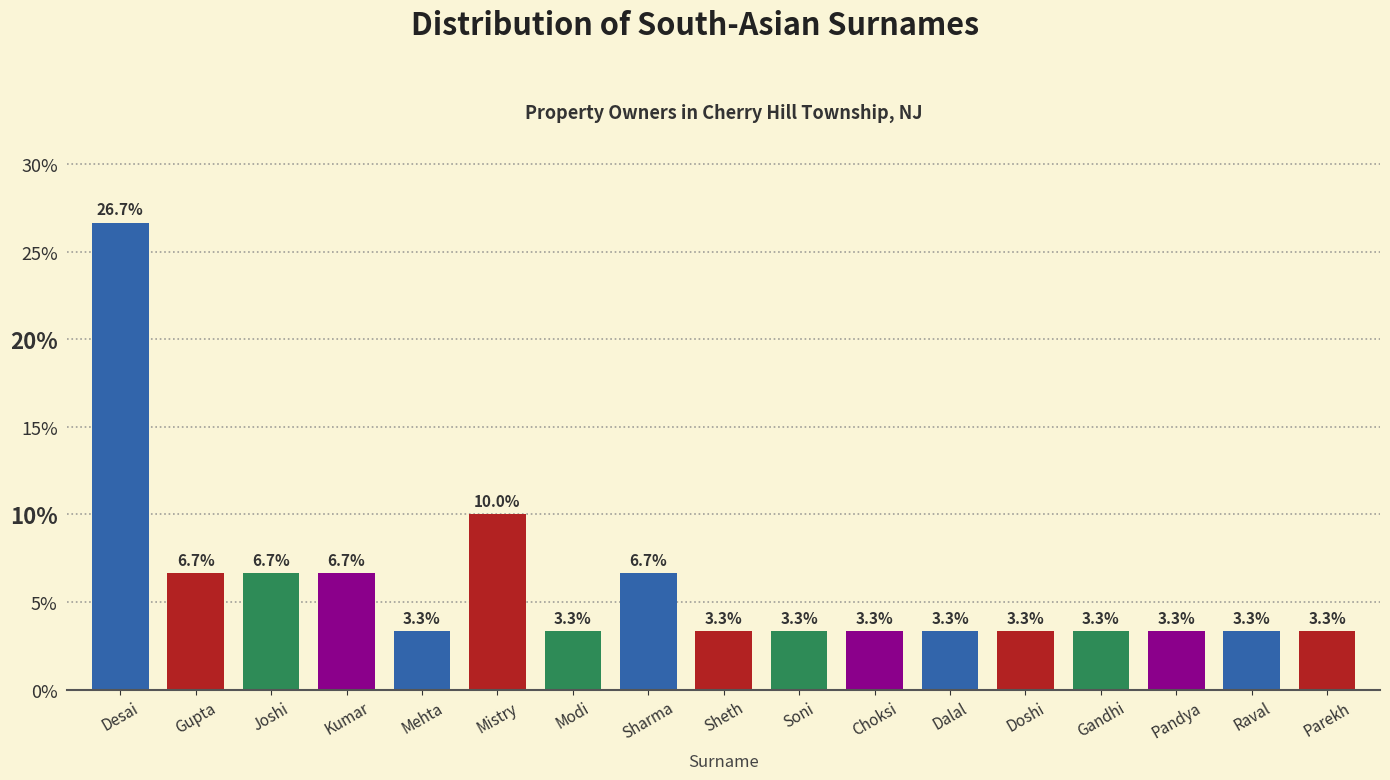

Reading left to right, transcribe all the data shown in this chart.

Desai=26.7	Gupta=6.7	Joshi=6.7	Kumar=6.7	Mehta=3.3	Mistry=10.0	Modi=3.3	Sharma=6.7	Sheth=3.3	Soni=3.3	Choksi=3.3	Dalal=3.3	Doshi=3.3	Gandhi=3.3	Pandya=3.3	Raval=3.3	Parekh=3.3